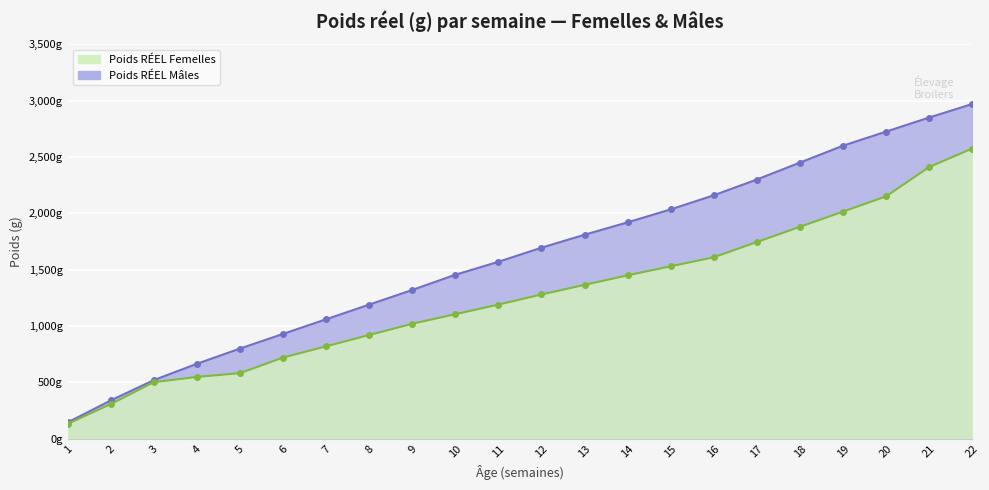

True or false: Poids RÉEL Mâles has a value of 2760.7 at 14.

False